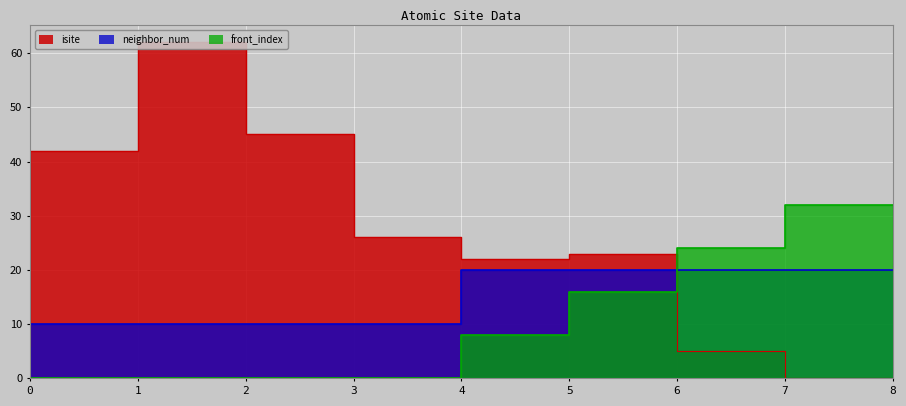

How many distinct data groups are displayed?

3